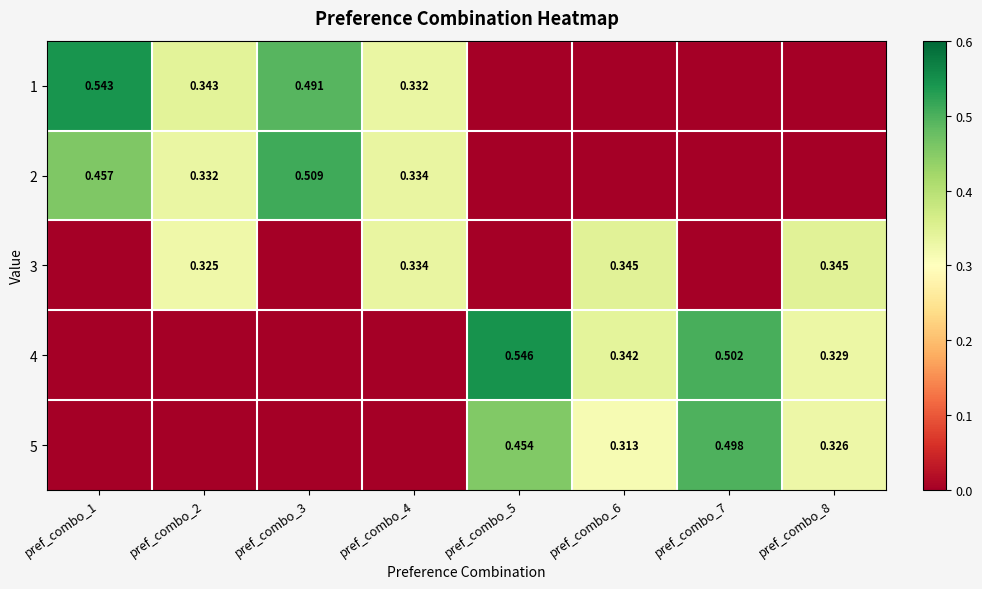

Rank the series by their maximum value, from highest to lowest.

4, 1, 2, 5, 3